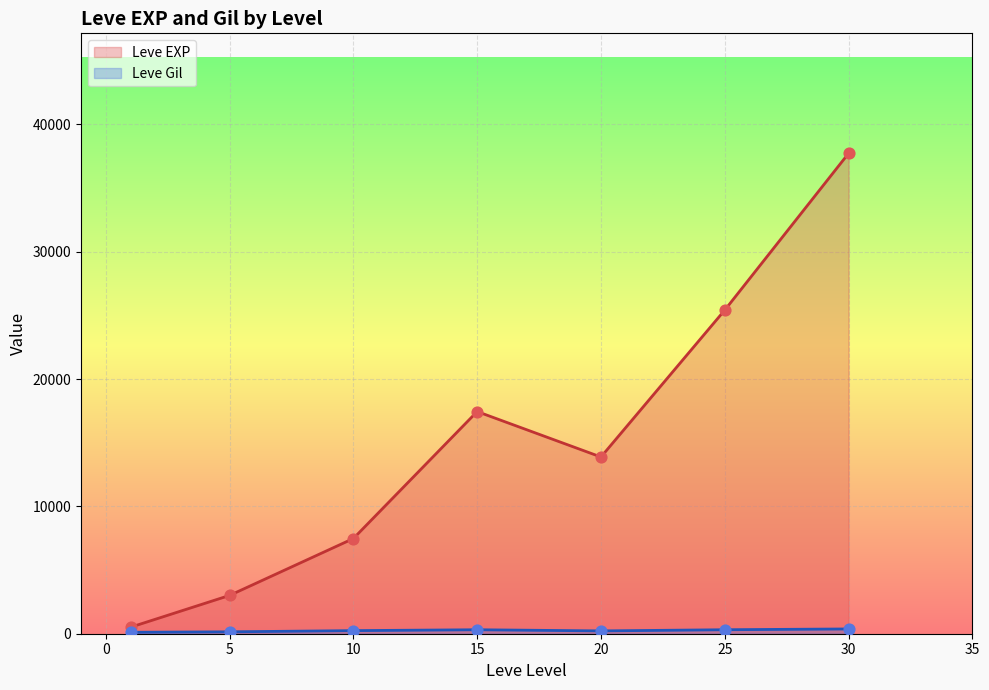

Is the value of Leve EXP at 20 greater than the value of Leve Gil at 30?

Yes